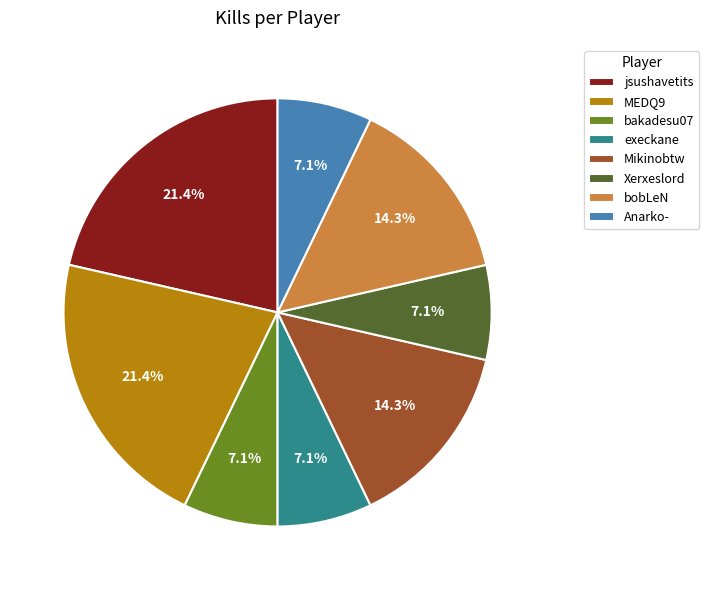

Count the number of slices in the pie.

8